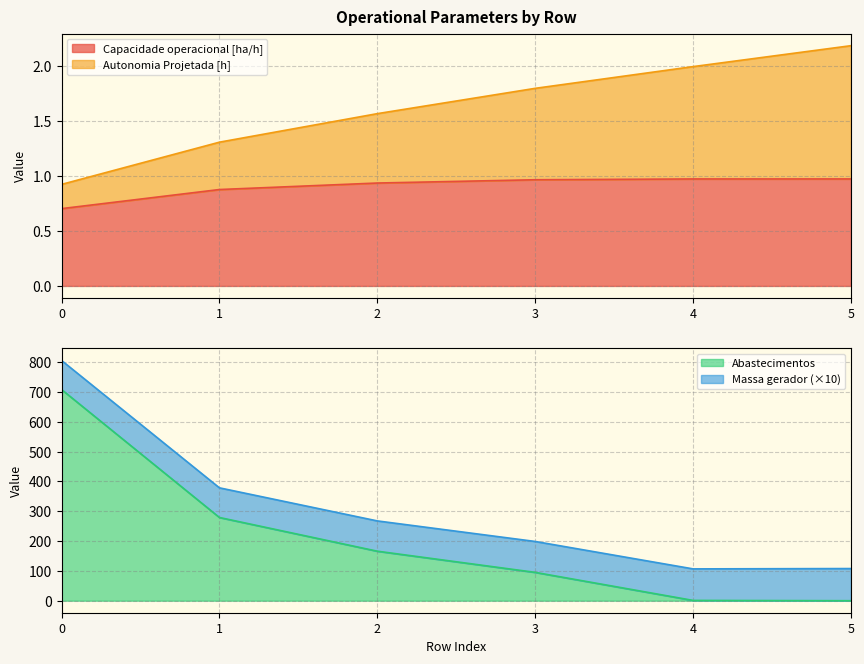

What is the minimum value for Capacidade operacional [ha/h]?

0.7